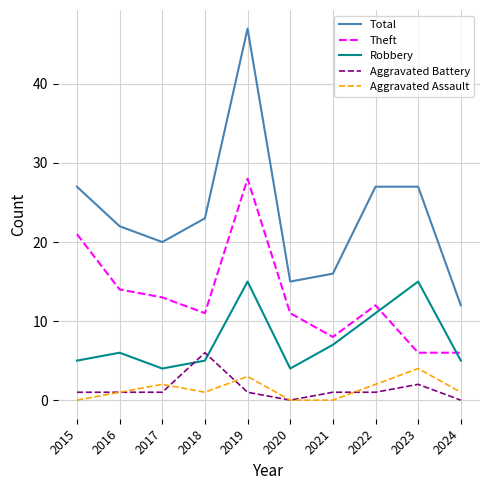

Which series has the largest total across all categories?

Total